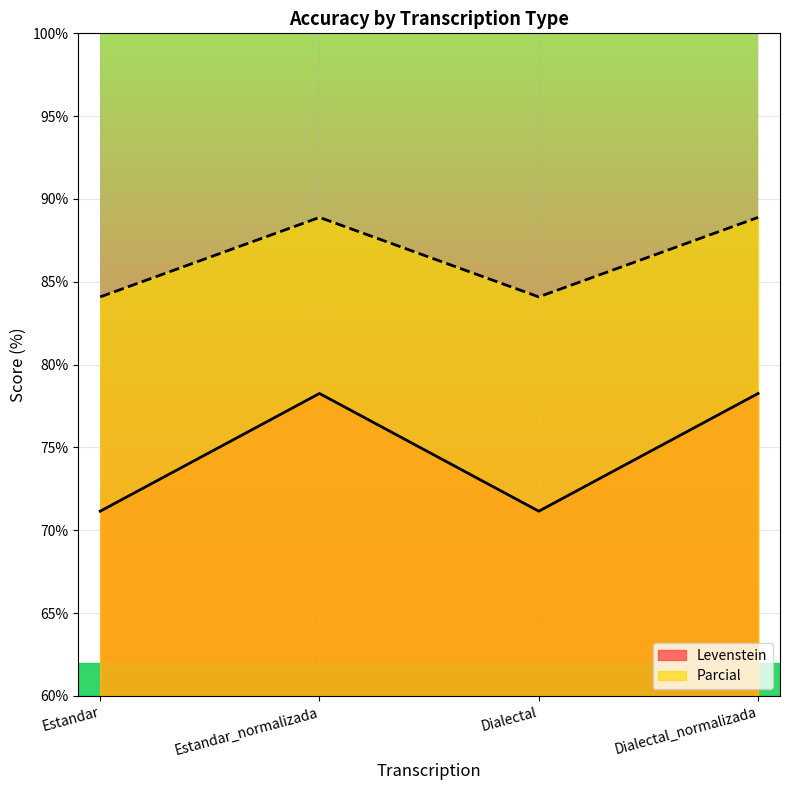

True or false: Parcial has more than 2 points higher than both neighbors.

False